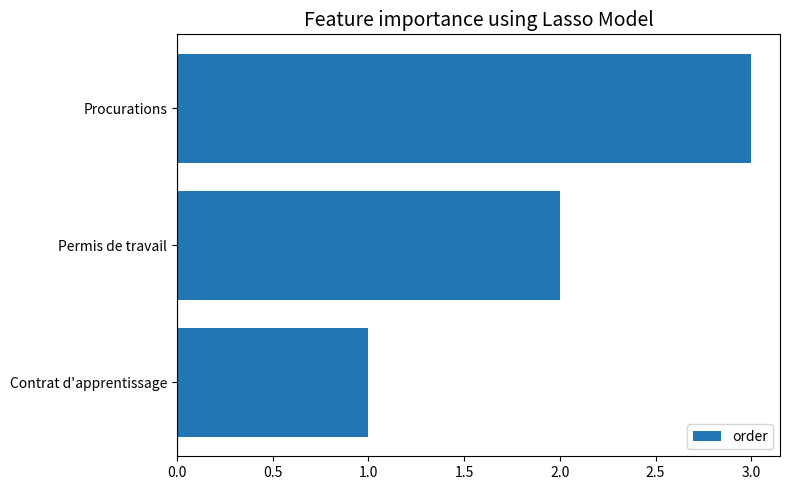

The value at Permis de travail is 1. True or false?

False